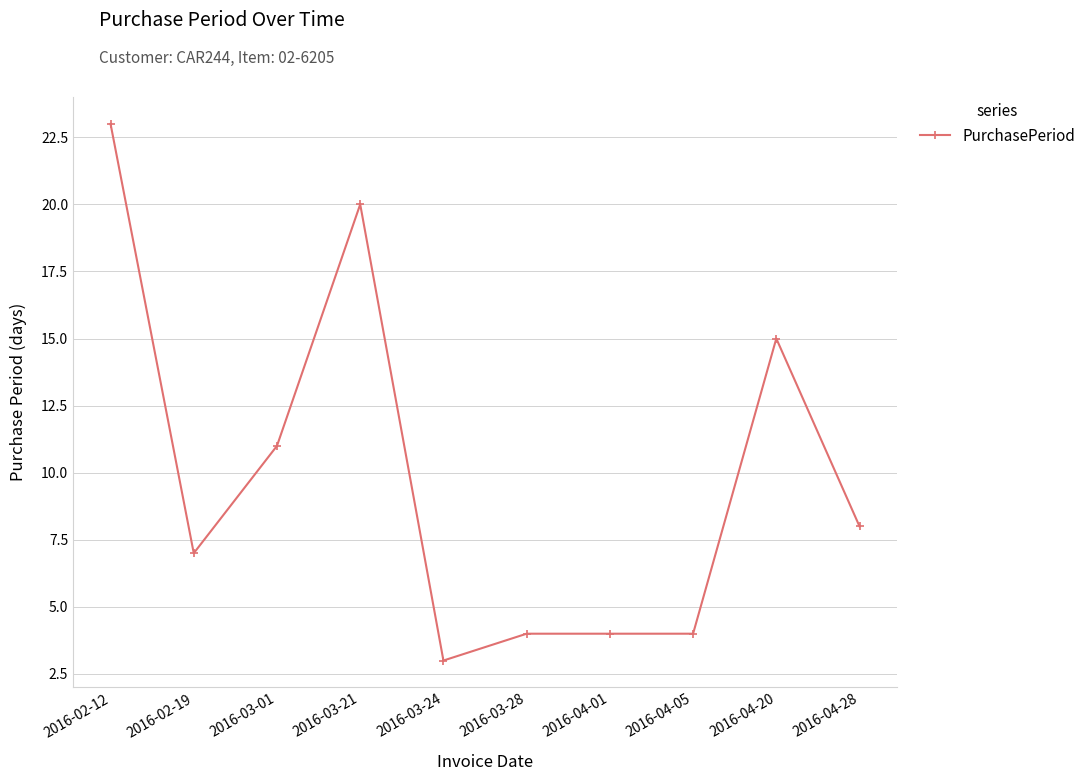

The chart shows a value of 8 at 2016-03-21. True or false?

False